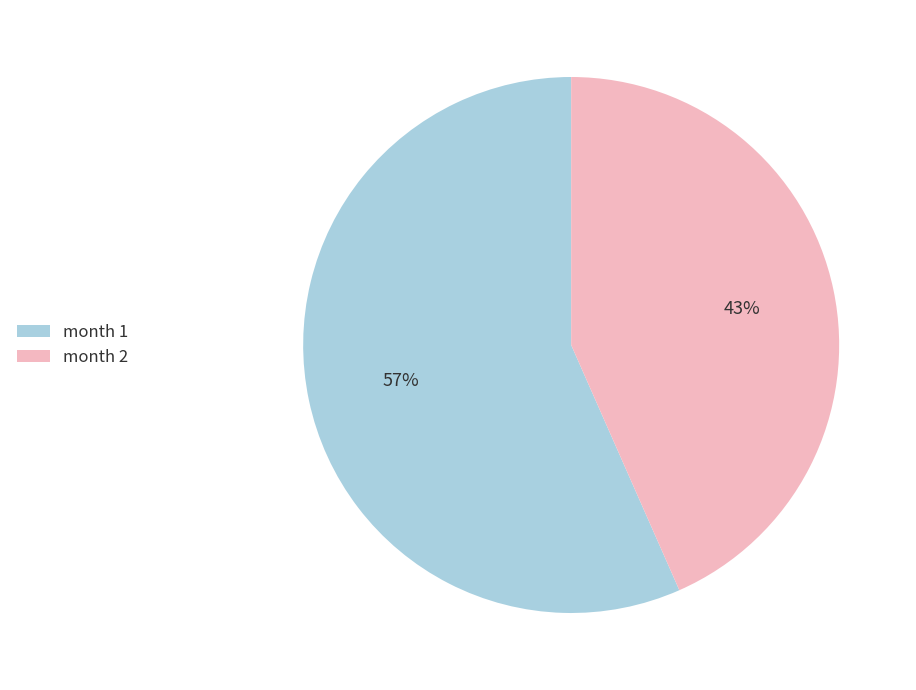

Does month 2 account for over 50% of the chart?

No